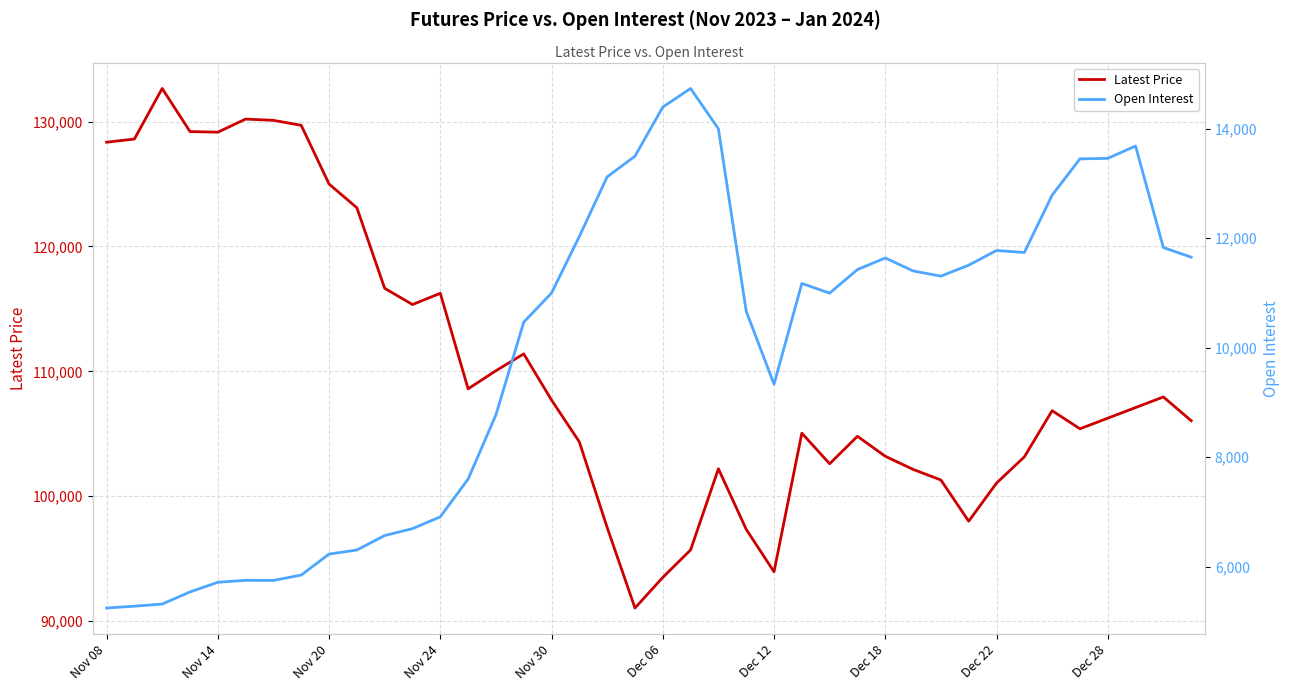

What is the smallest value displayed?

5244